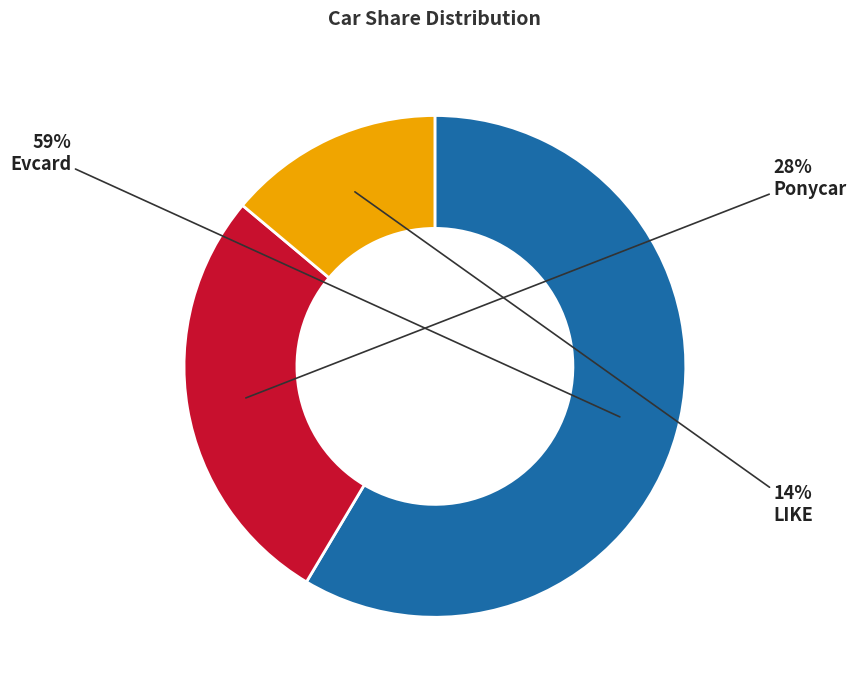

Is the sum of LIKE and Evcard greater than half?

Yes